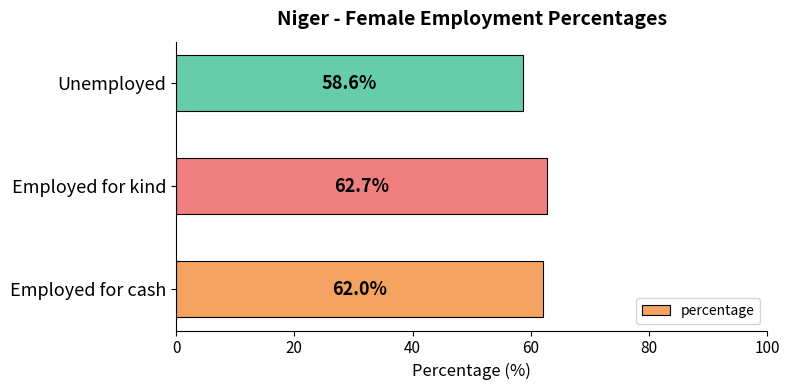

Which label corresponds to the largest value in the chart?

Employed for kind